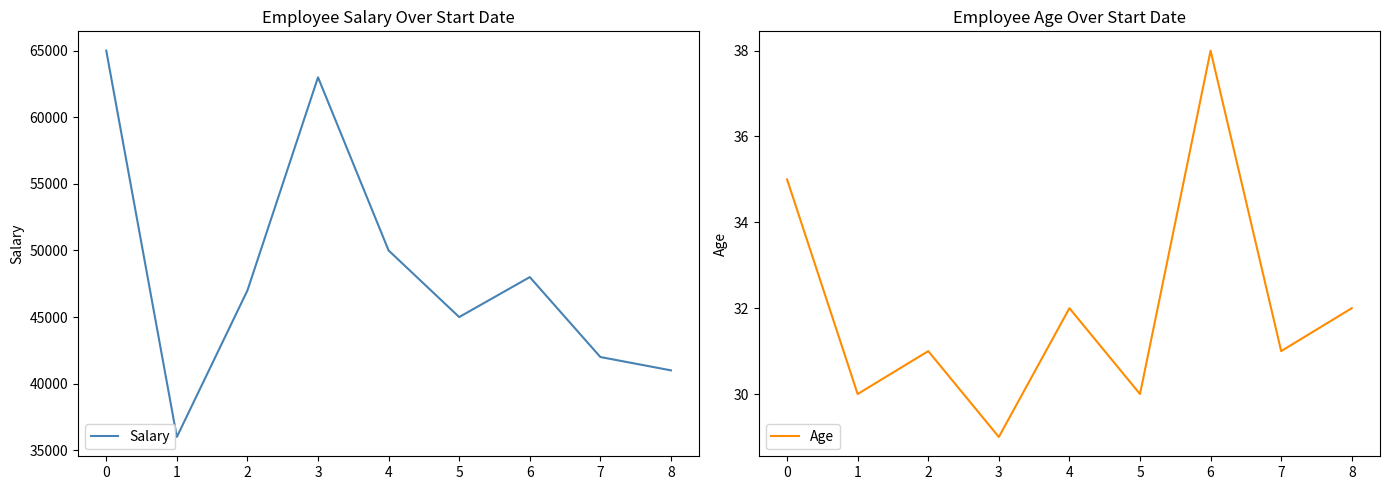

How many lines are shown in the chart?

2